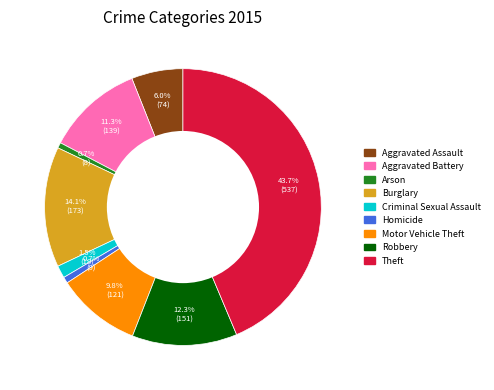

Combined, do Motor Vehicle Theft and Burglary account for over 50%?

No